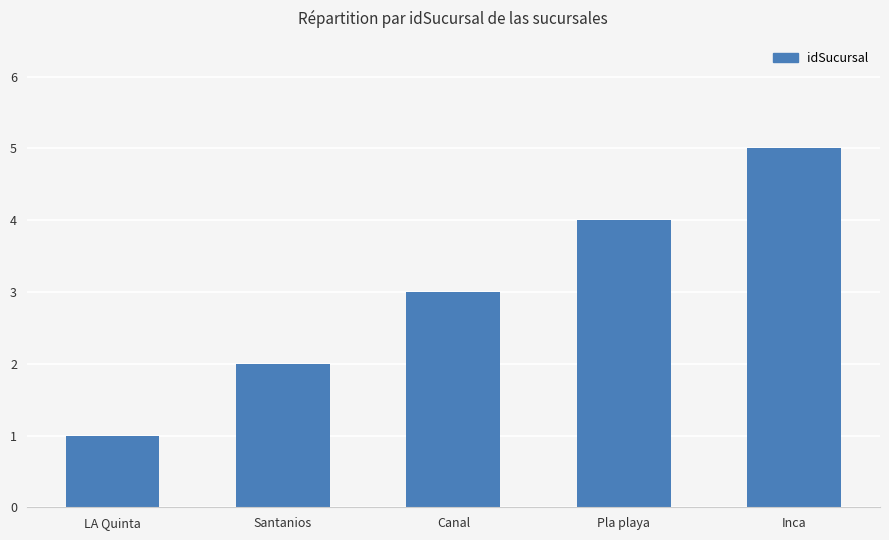

What is the ratio of the value at Pla playa to the value at Canal?

1.3